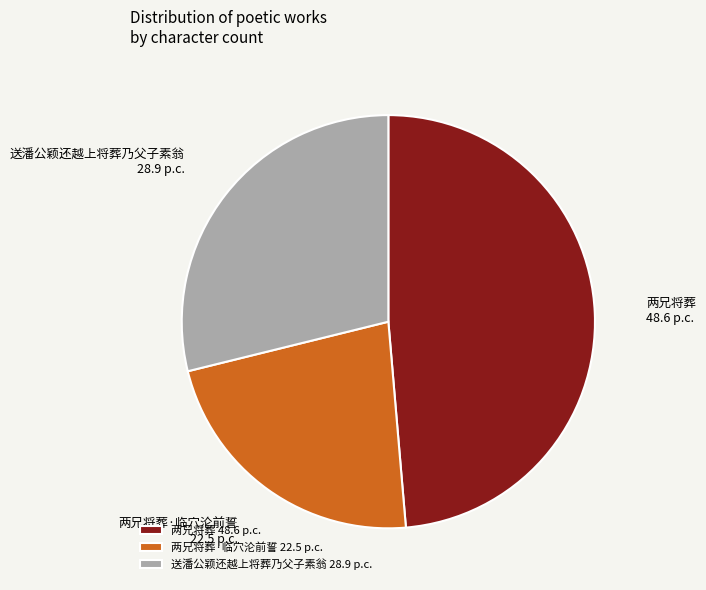

What is the ratio of the value at 两兄将葬 to the value at 送潘公颖还越上将葬乃父子素翁?

1.7